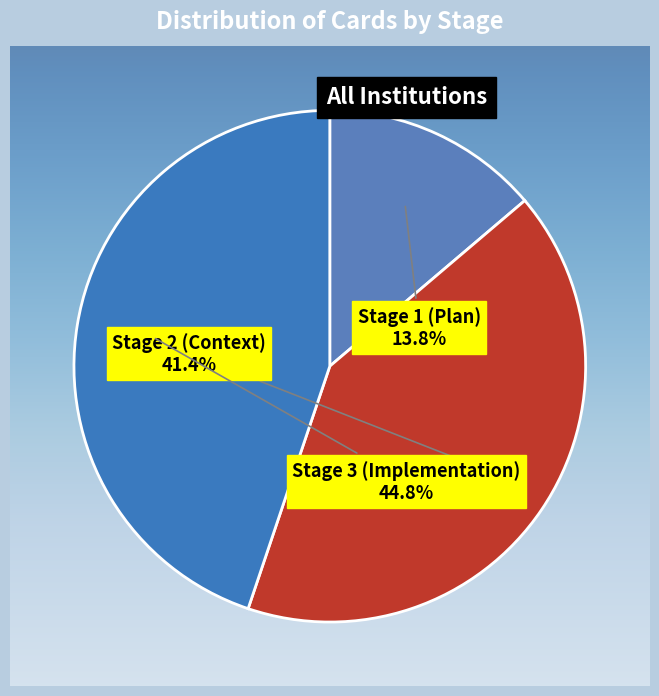

Which slice is the largest?

Stage 3 (Implementation)